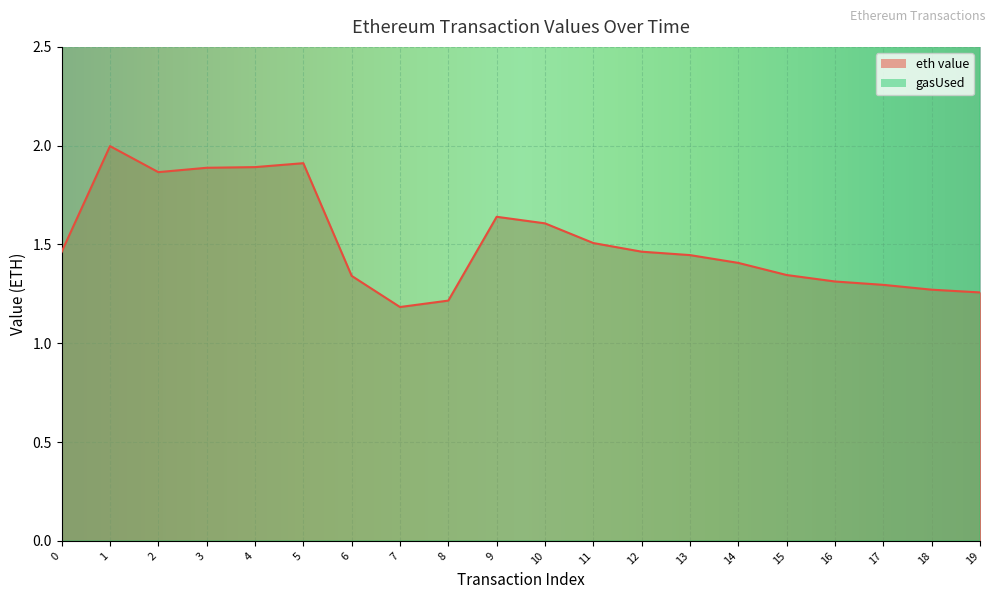

Reading left to right, extract all data points from this chart.

eth value: 0=1.5	1=2.0	2=1.9	3=1.9	4=1.9	5=1.9	6=1.3	7=1.2	8=1.2	9=1.6	10=1.6	11=1.5	12=1.5	13=1.4	14=1.4	15=1.3	16=1.3	17=1.3	18=1.3	19=1.3
gasUsed: 0=182055.0	1=22966.0	2=22966.0	3=22966.0	4=22966.0	5=22966.0	6=22966.0	7=22966.0	8=22966.0	9=22966.0	10=22966.0	11=22966.0	12=22966.0	13=22966.0	14=22966.0	15=22966.0	16=22966.0	17=22966.0	18=22966.0	19=22966.0